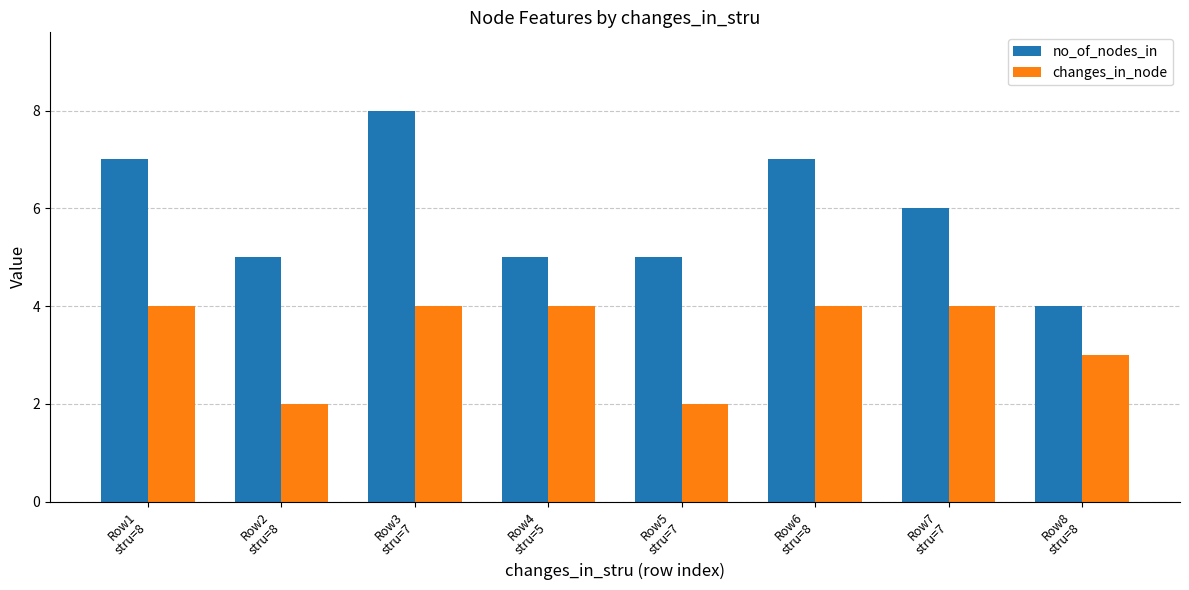

The changes_in_node series shows 2 at Row2
stru=8. True or false?

True